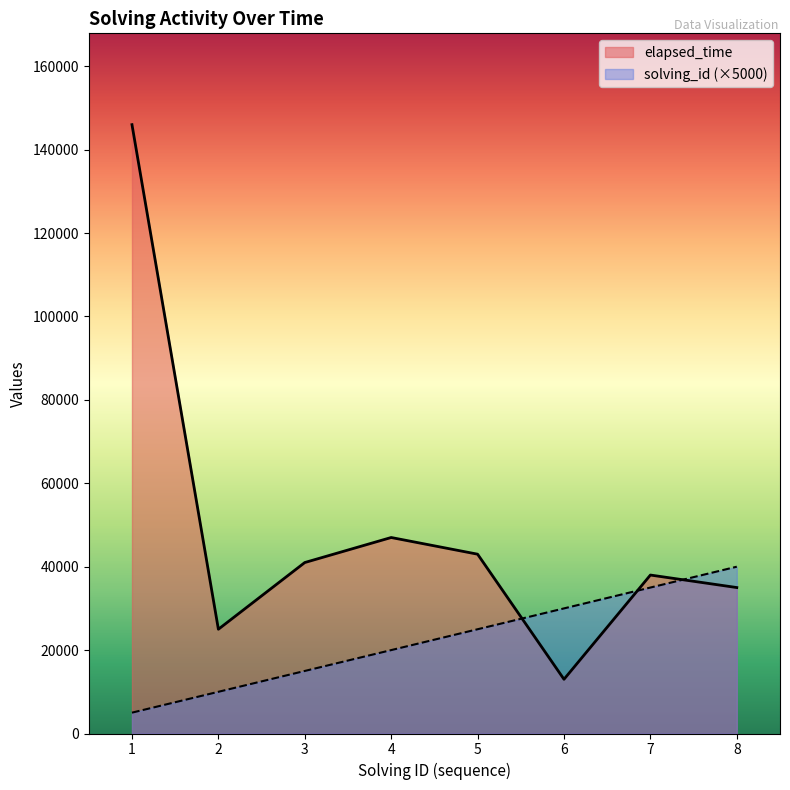

What is the value of the solving_id point at the 3rd from the left?

15000